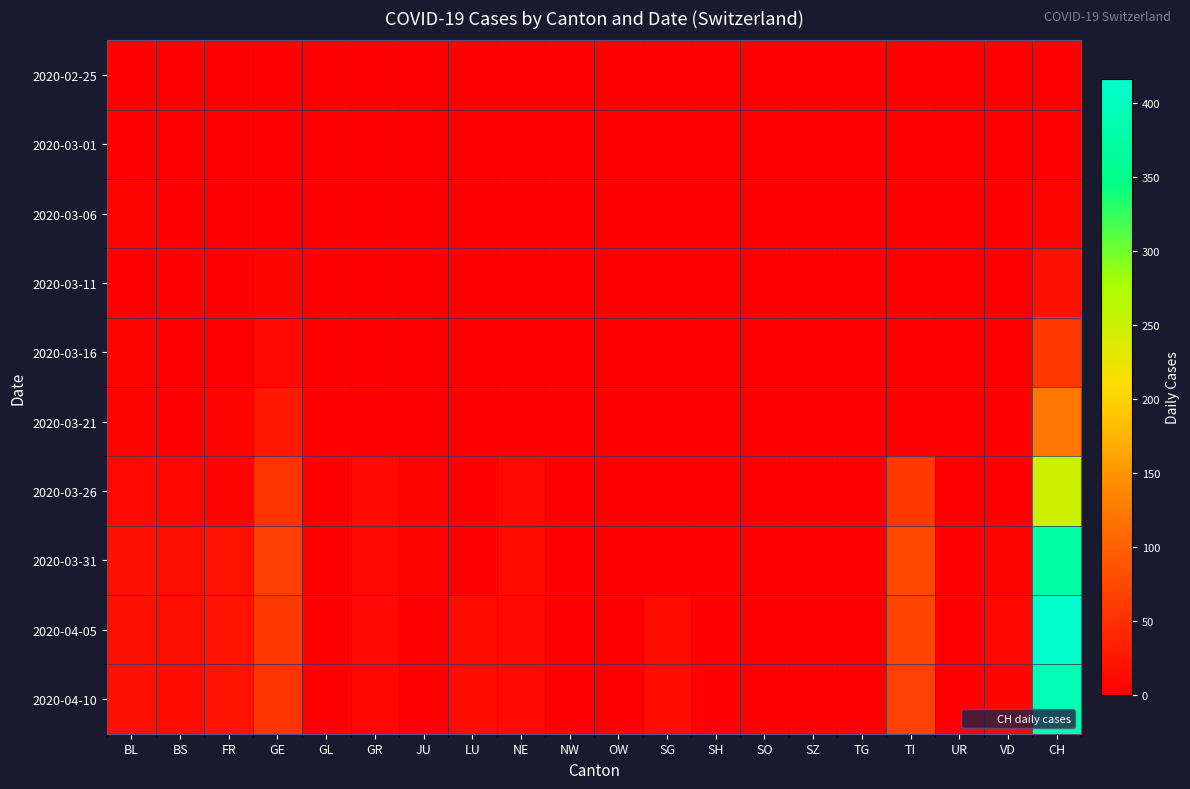

What is the greatest value displayed?

416